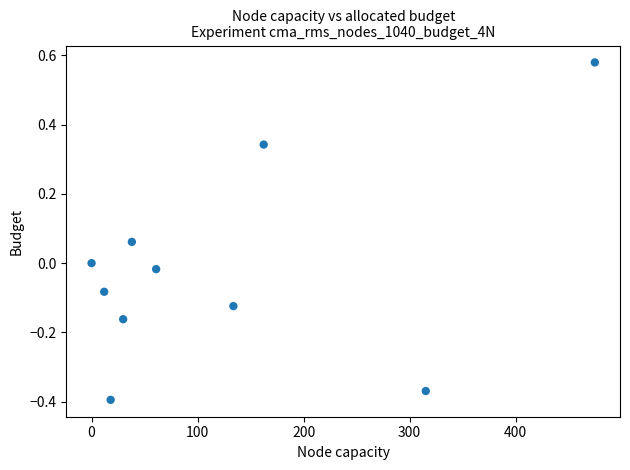

What is the range of X values (max minus min)?

474.7